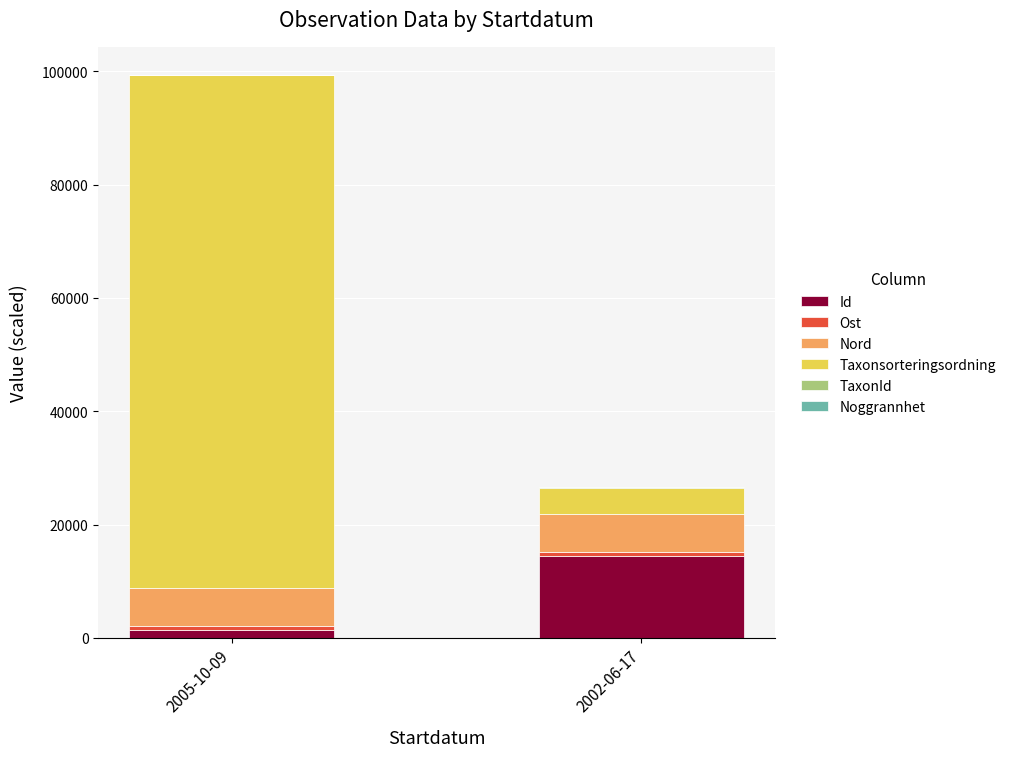

At which category is the sum across all series the highest?

2005-10-09